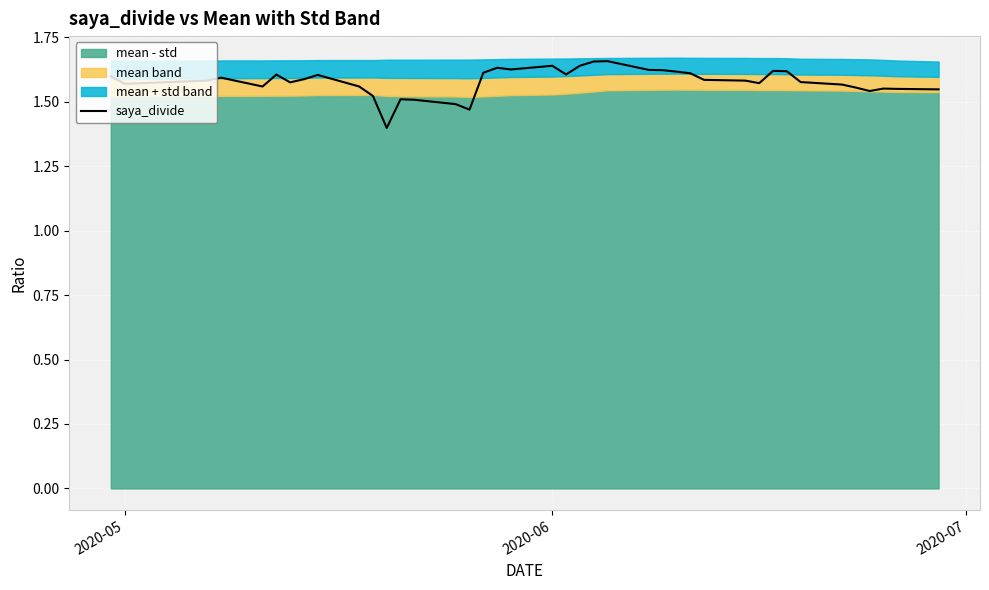

What is the maximum value shown in the chart?

1.7